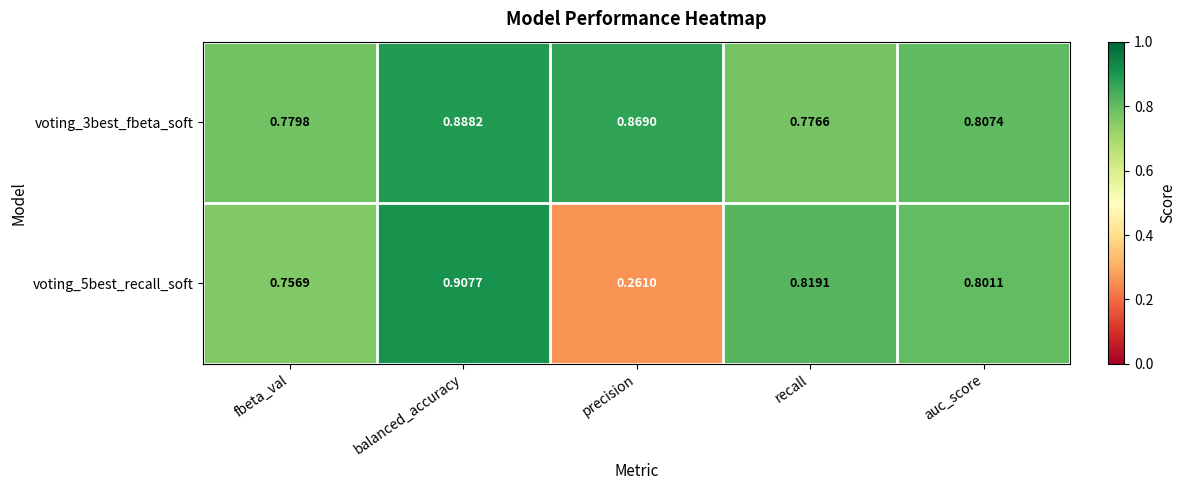

Which series has the largest range (max minus min)?

voting_5best_recall_soft